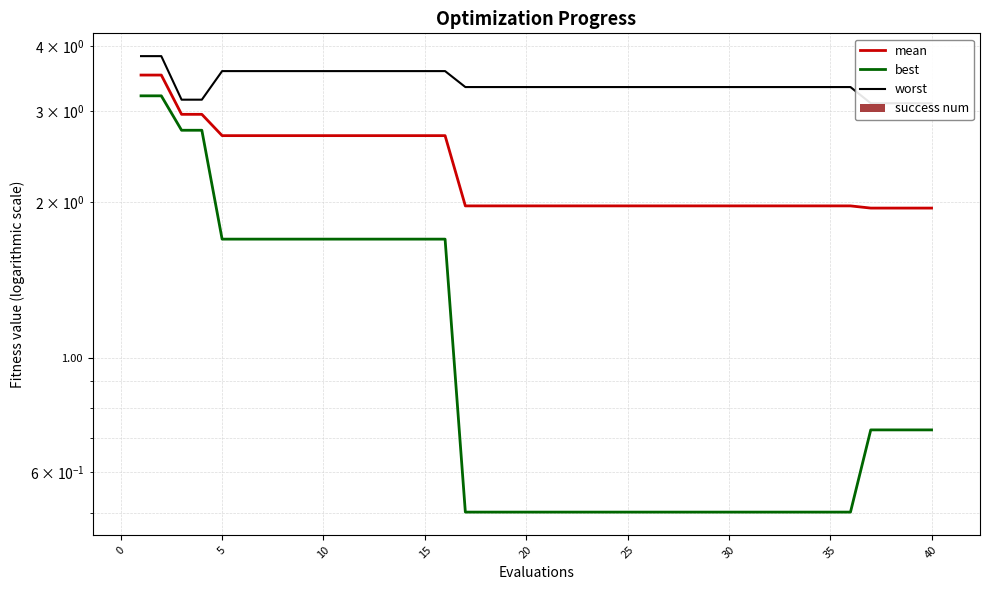

What is the minimum value for mean?

1.9